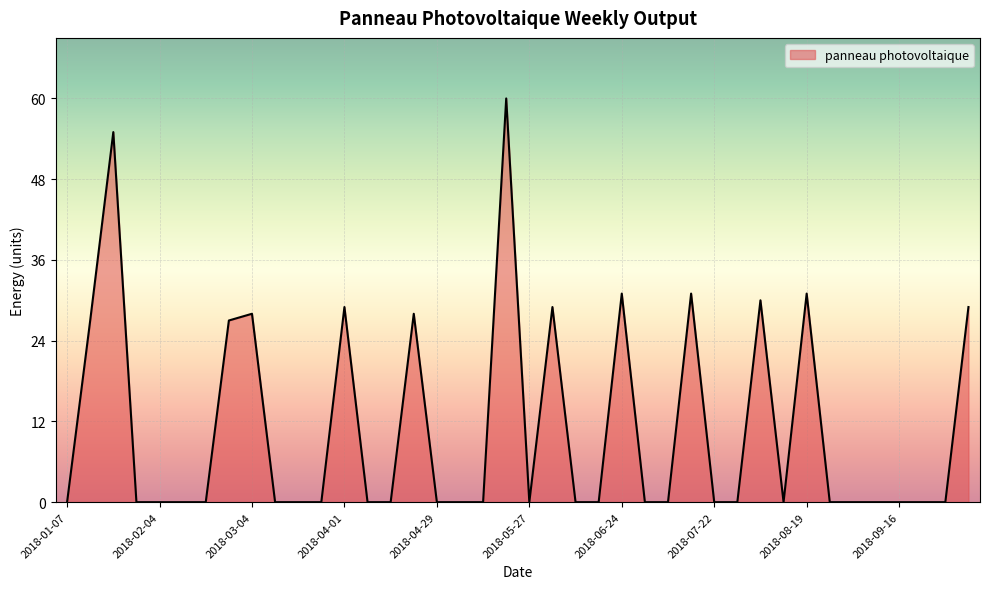

What is the difference between the maximum and minimum values?

60